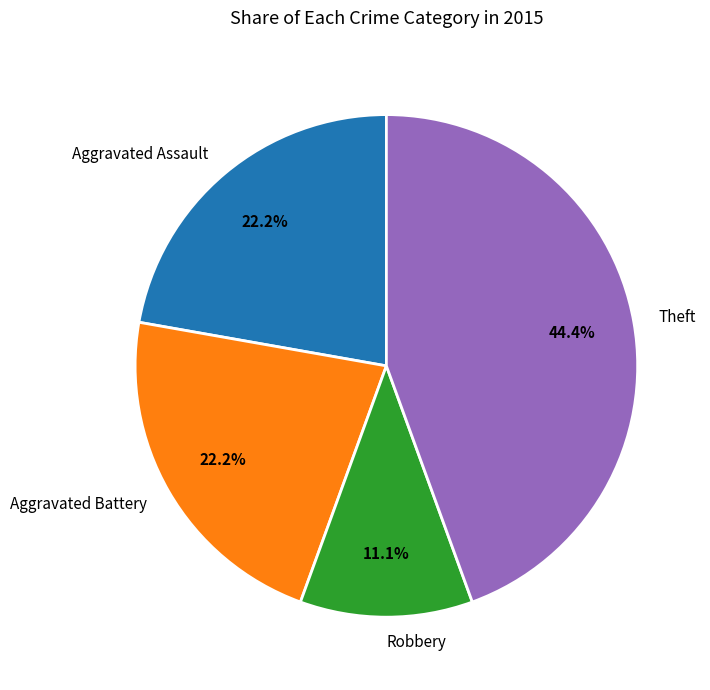

What is the smallest slice in the pie chart?

Robbery